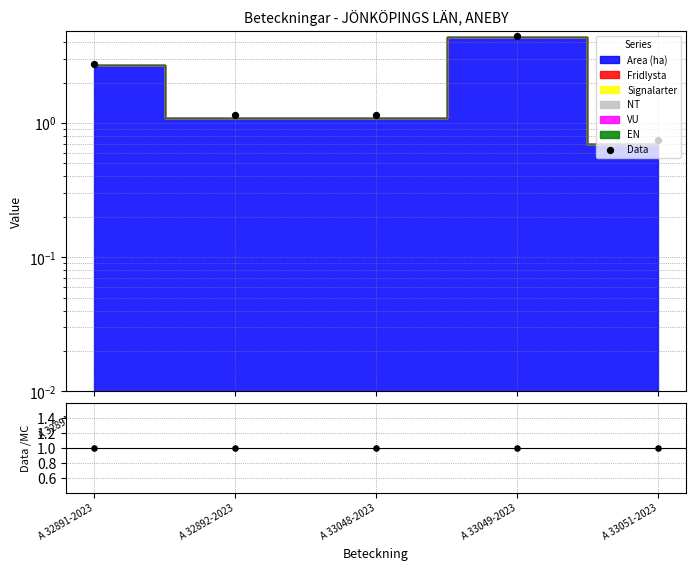

Which series reaches the minimum Y coordinate?

Data